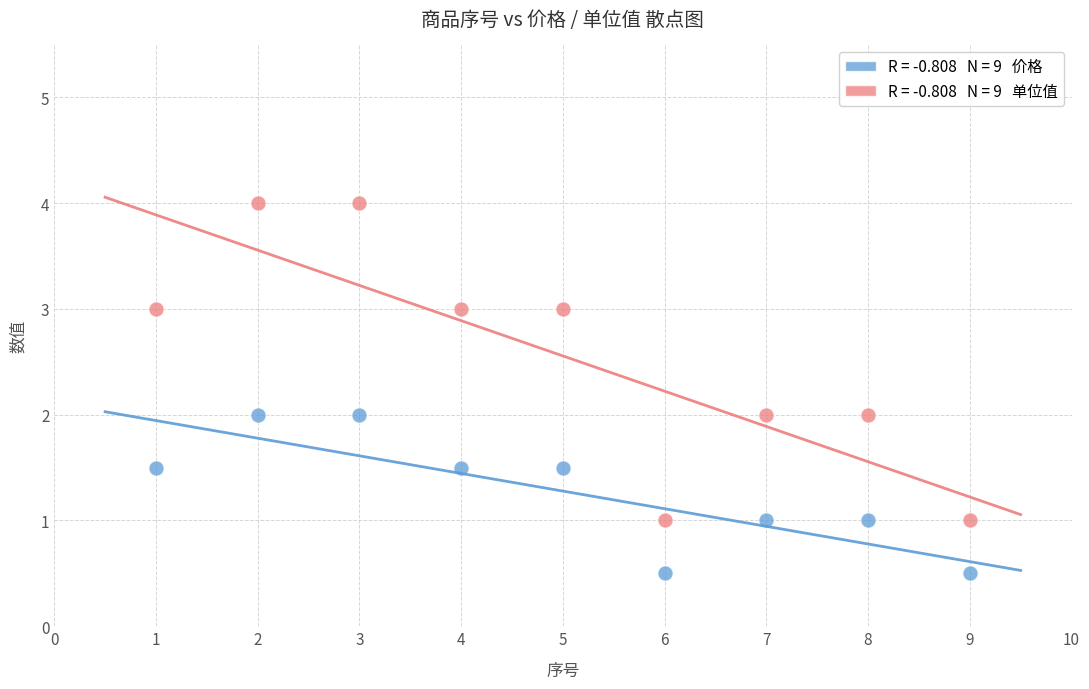

Across all data points, what is the range of X values (max minus min)?

8.0